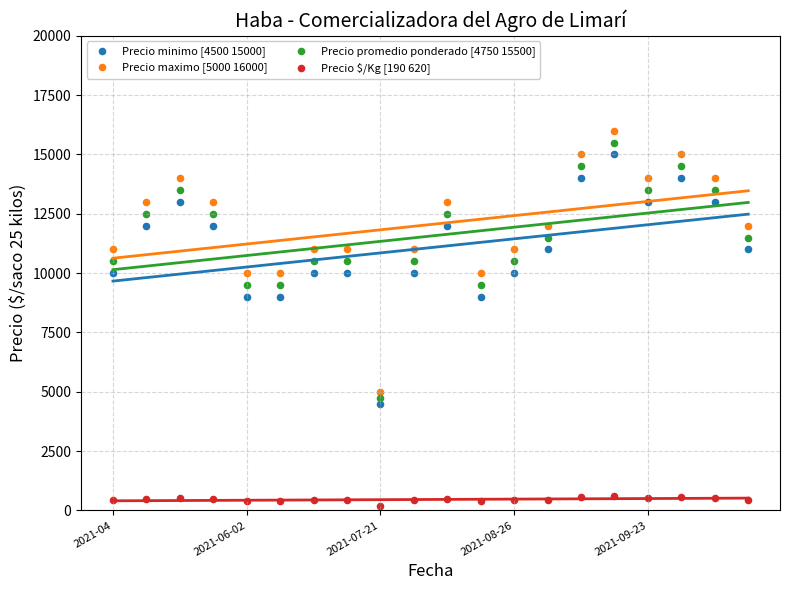

Which series has the largest Y range (max minus min)?

Precio maximo [5000 16000]